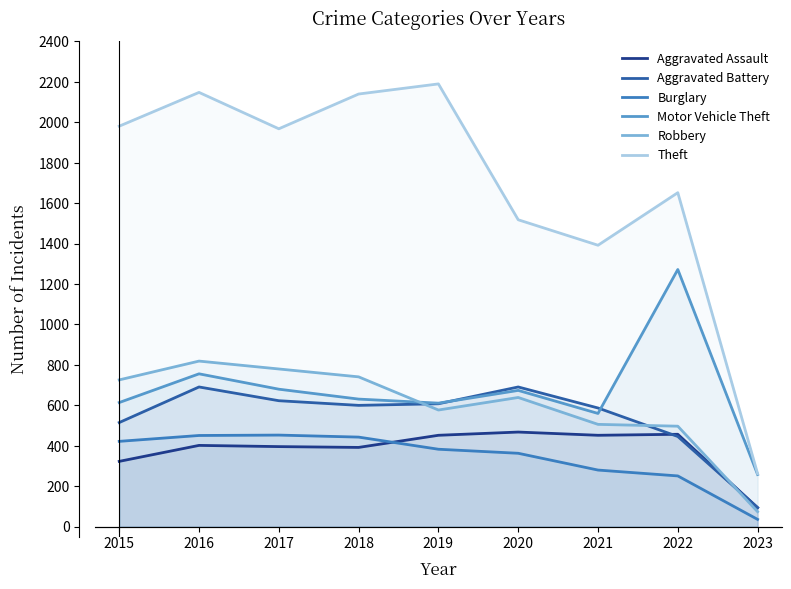

What is the value of the Theft point at the 8th from the left?

1652